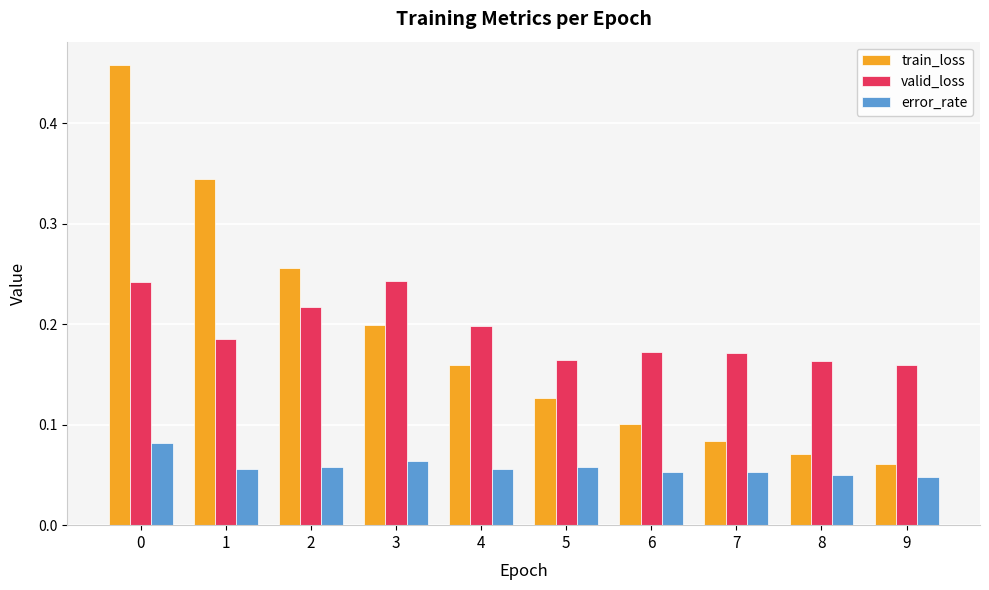

Is it true that valid_loss equals 0.3 at 8?

False